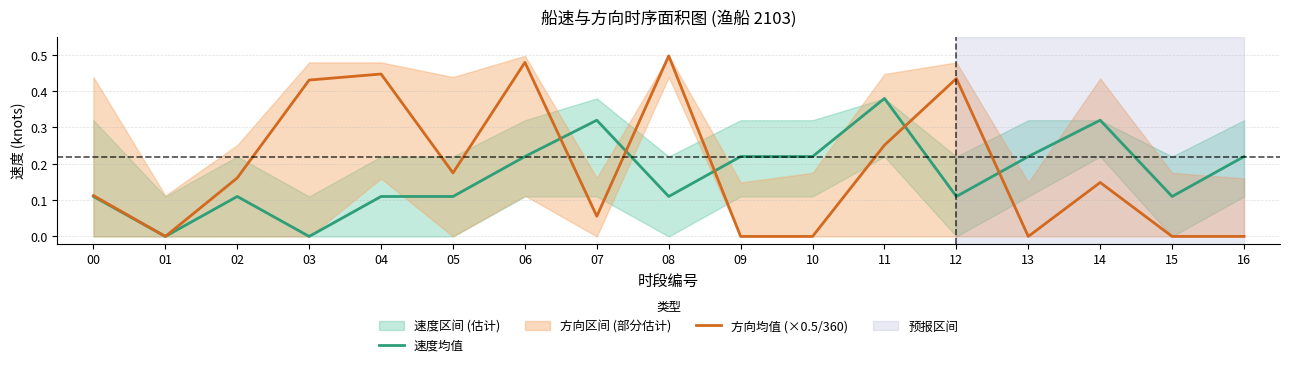

Which series has the widest spread of values?

方向均值 (×0.5/360)